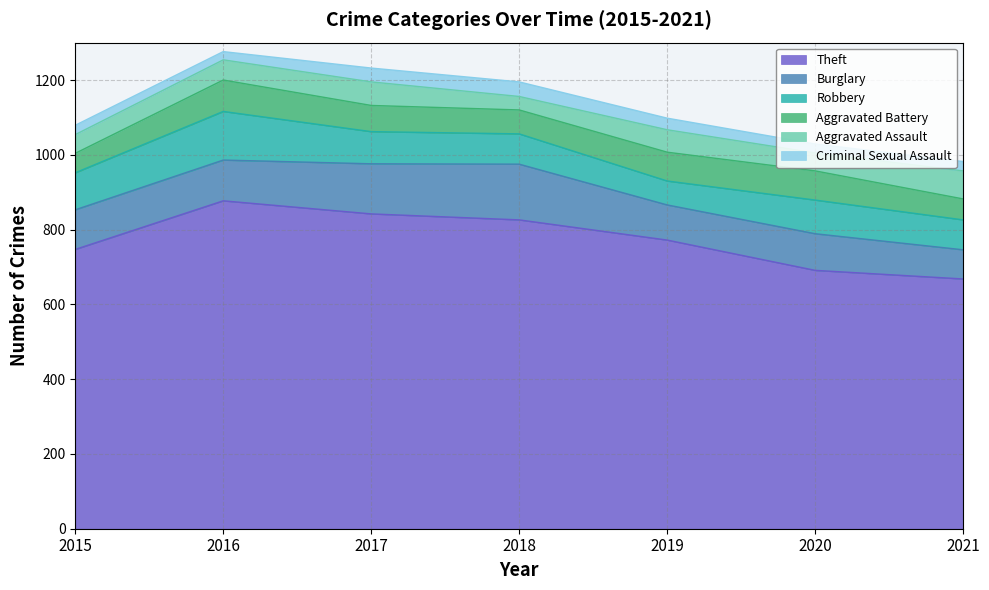

How many values in the Theft series are below 772?

3